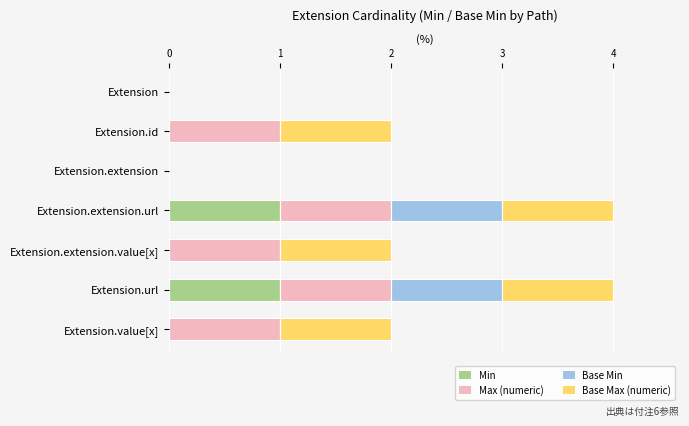

True or false: Min has a value of 0 at Extension.extension.value[x].

True